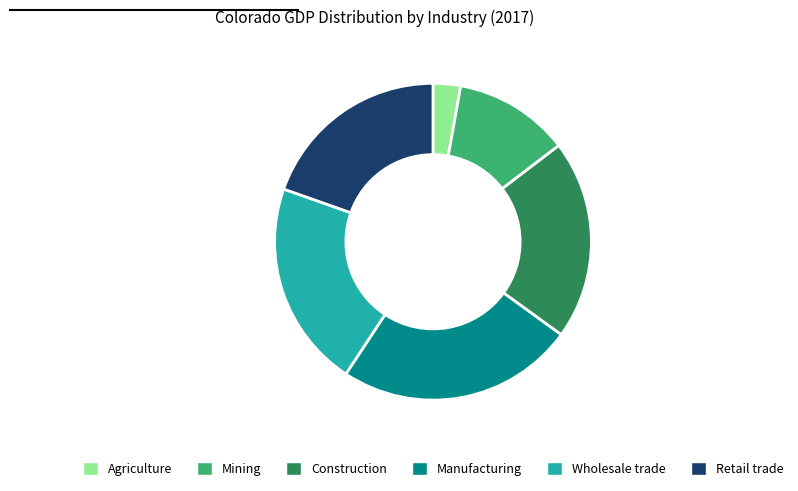

How many segments does this pie chart have?

6